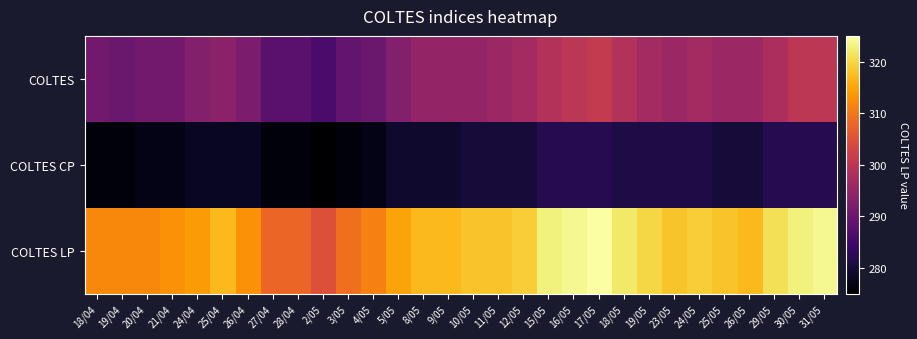

Which series has the widest spread of values?

COLTES LP